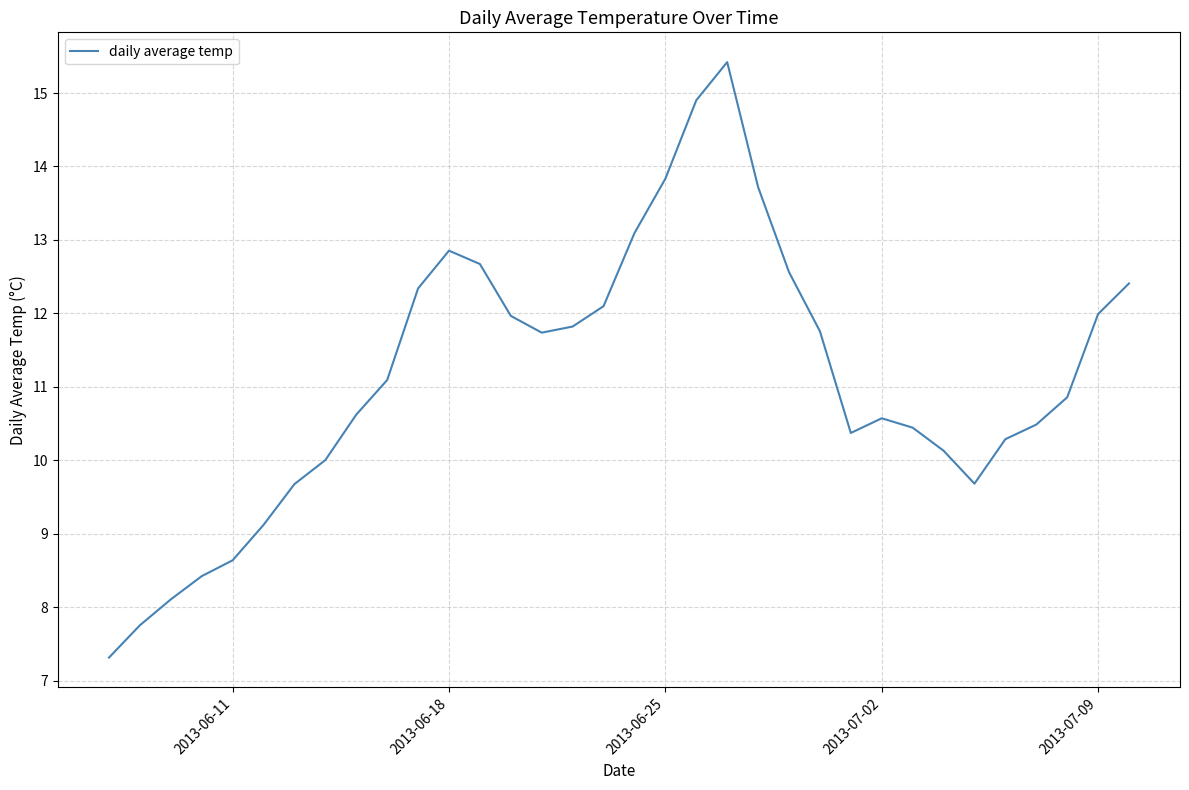

What is the smallest value displayed?

7.3